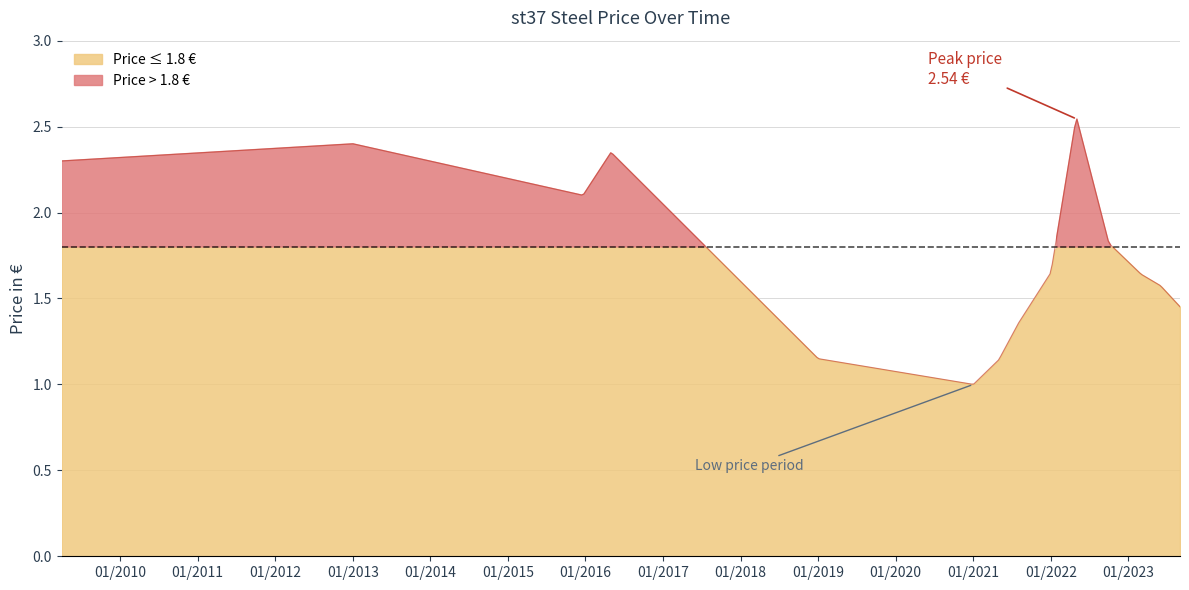

At which category does the data reach its first local peak?

2013-01-01